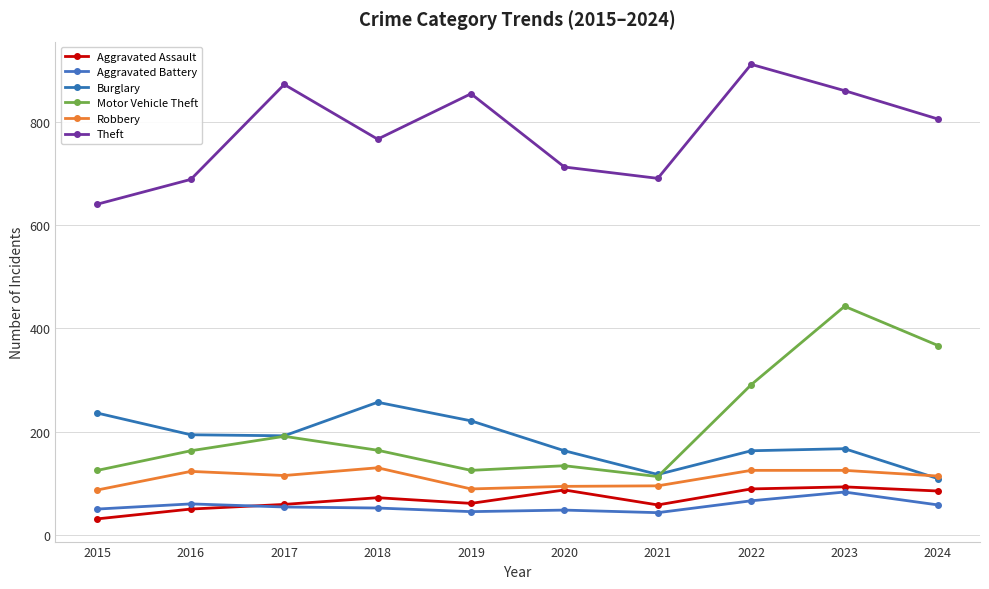

What is the sum of all Theft values?

7808